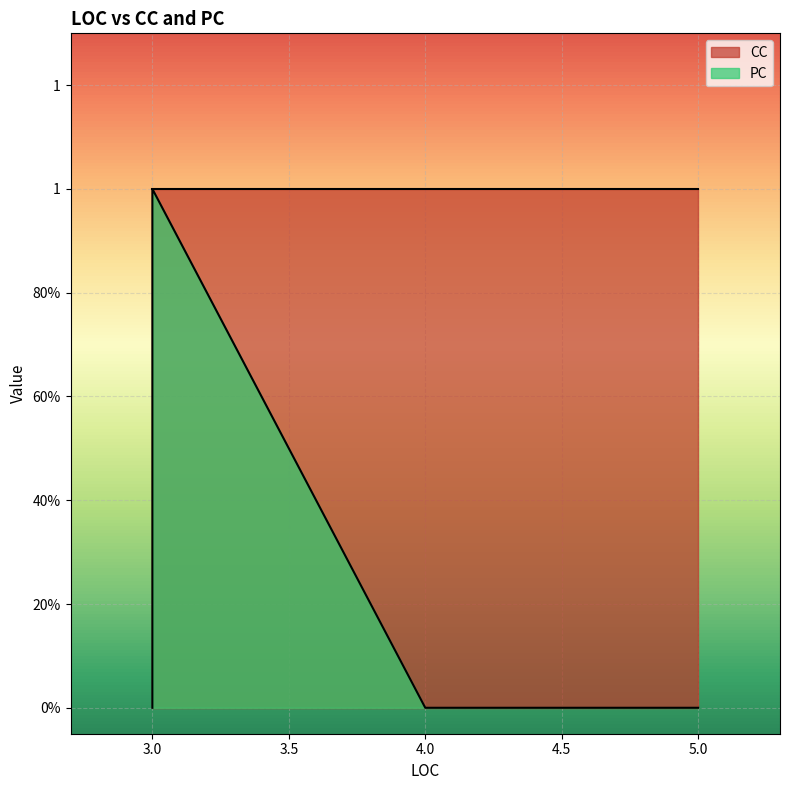

Rank the series by their average value, from lowest to highest.

PC, CC